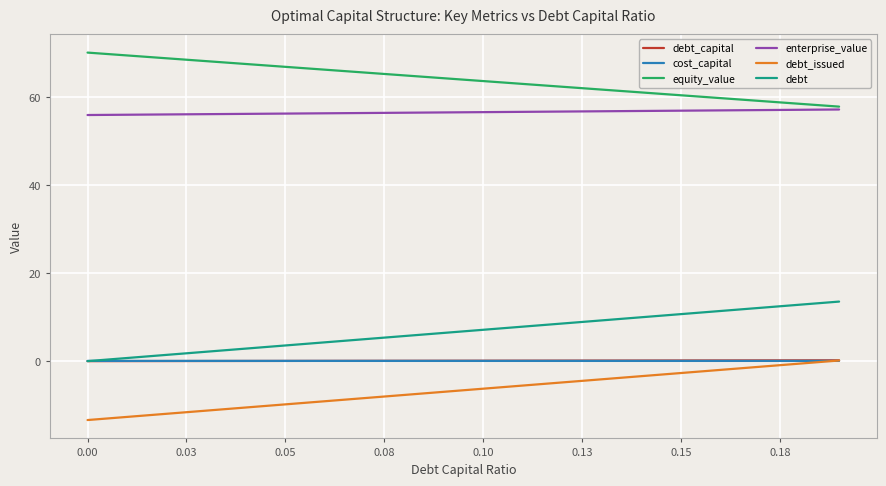

True or false: debt_issued and debt intersect in this chart.

False